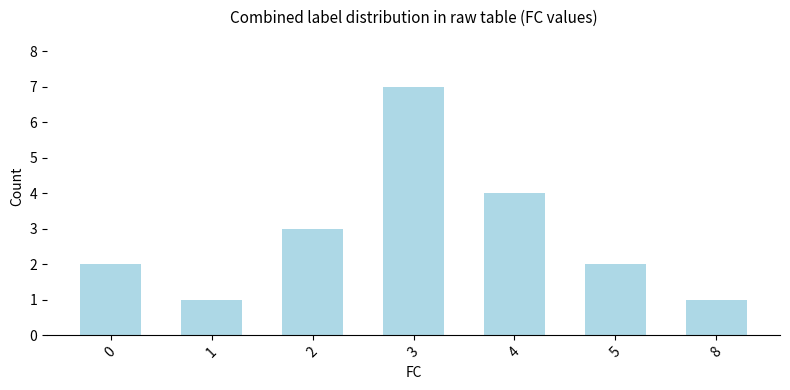

Is it true that the value at 5 is 2?

True